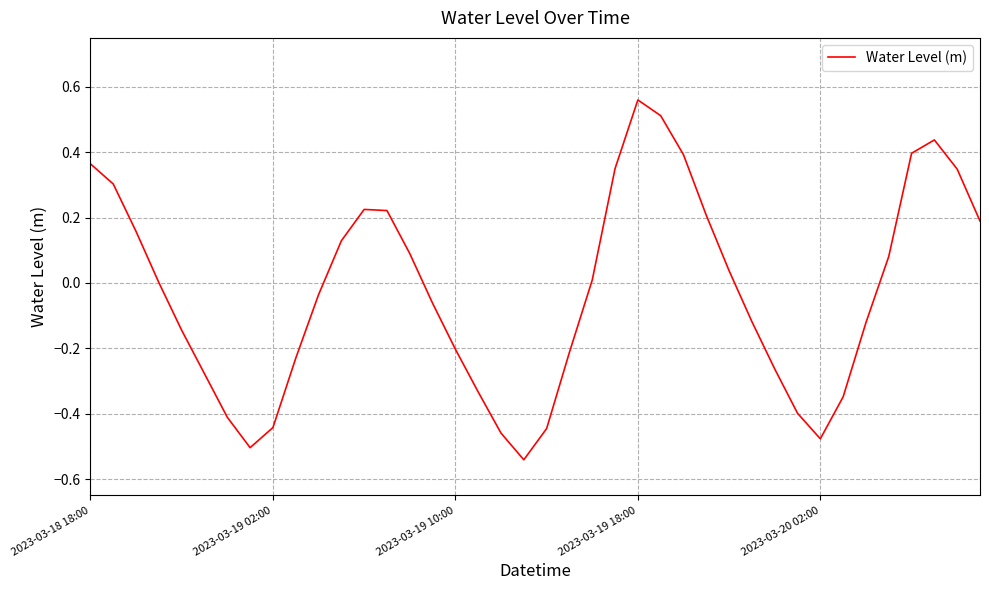

What is the difference between the maximum and minimum values?

1.1